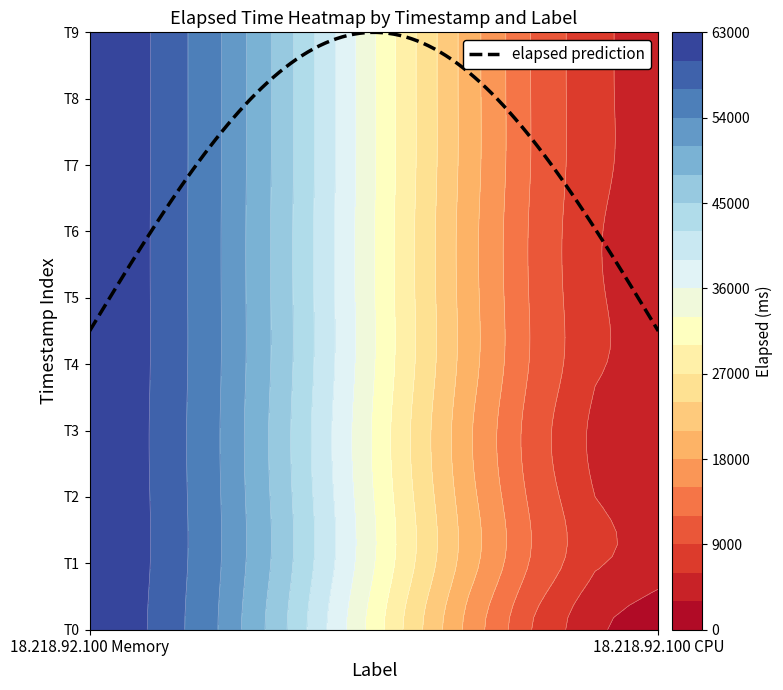

At 5, list the series in order from smallest to largest.

18.218.92.100 CPU, 18.218.92.100 Memory